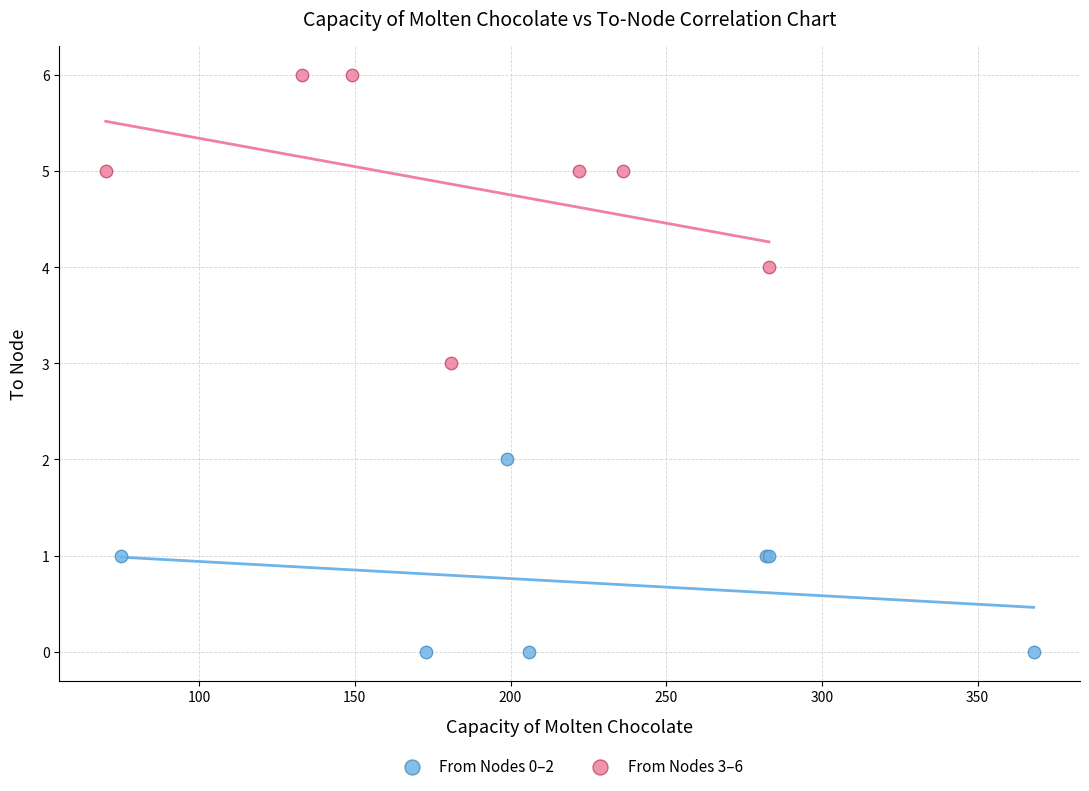

What are all the series names shown in the legend?

From Nodes 0–2, From Nodes 3–6